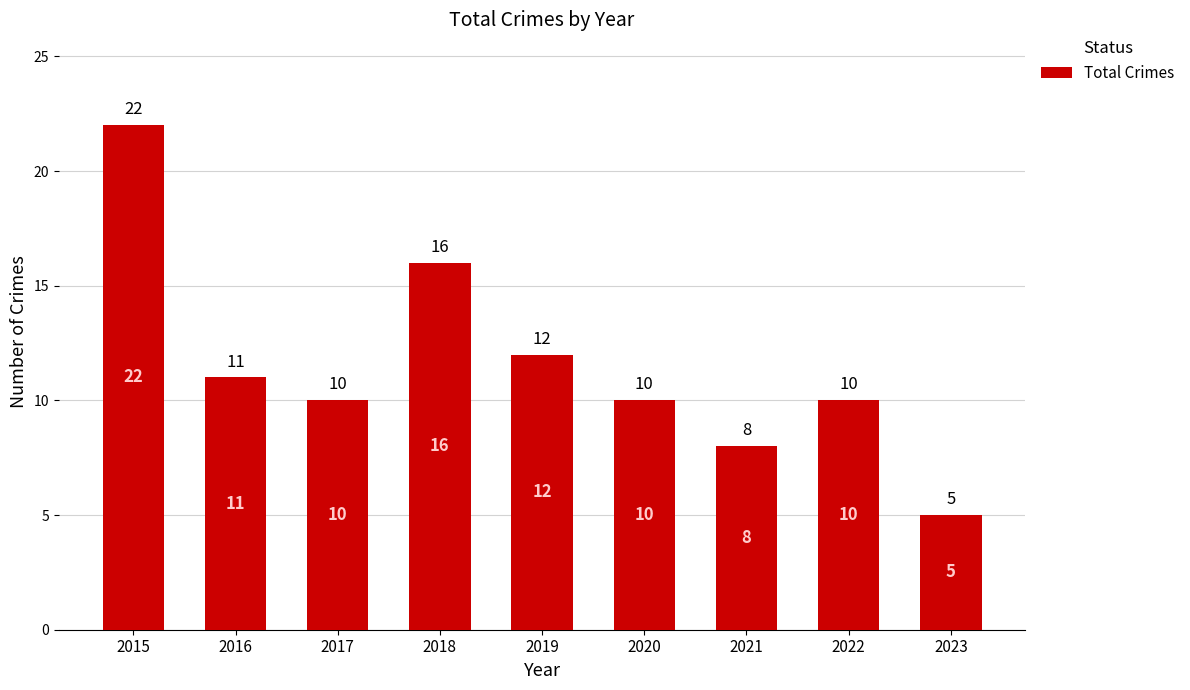

What is the minimum value shown in the chart?

5